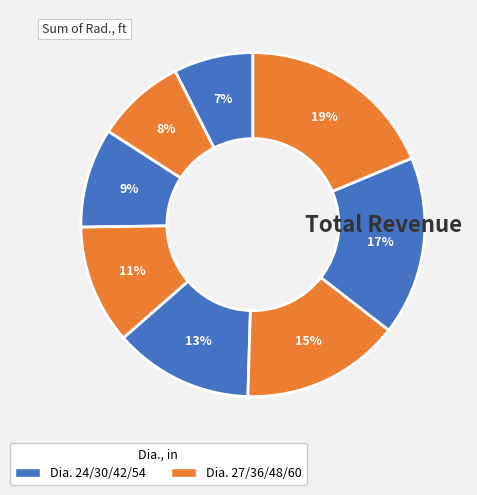

Count the number of slices in the pie.

8